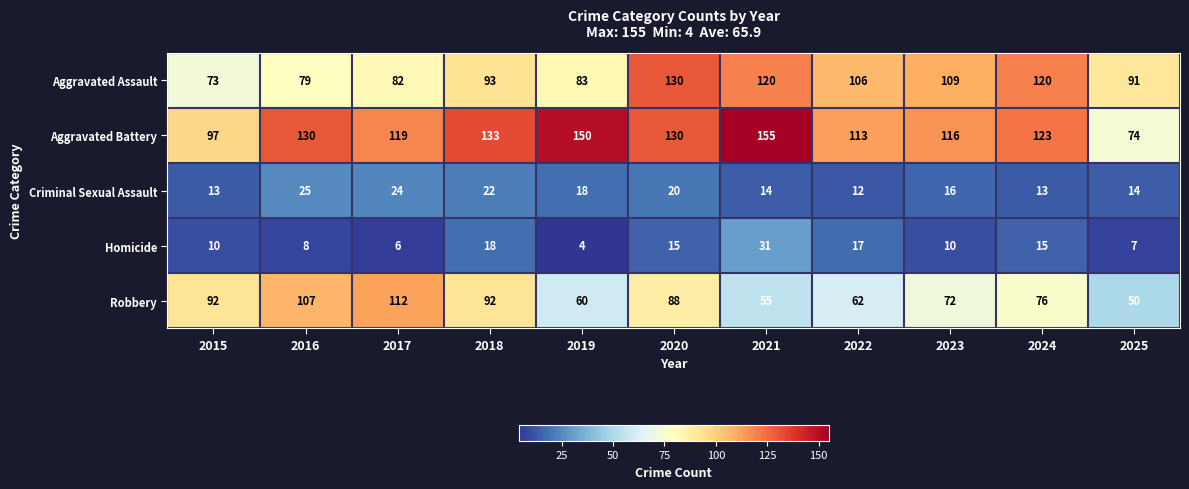

Between 2017 and 2023, which series saw the biggest shift?

Robbery